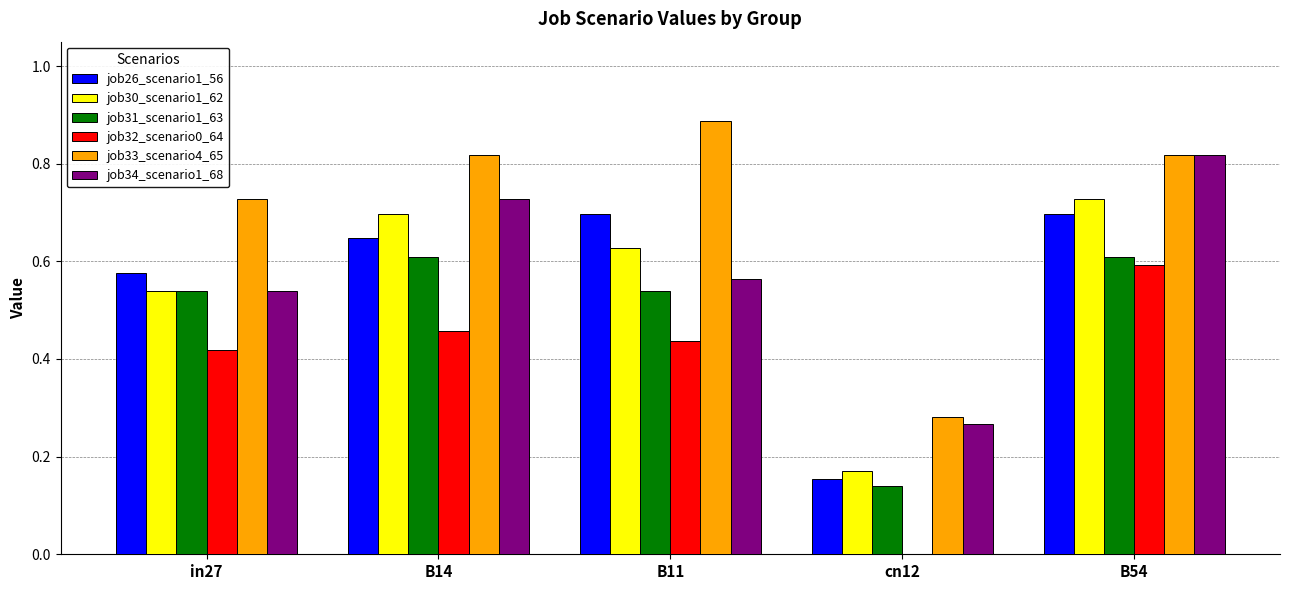

Between cn12 and B54, which series saw the biggest shift?

job32_scenario0_64